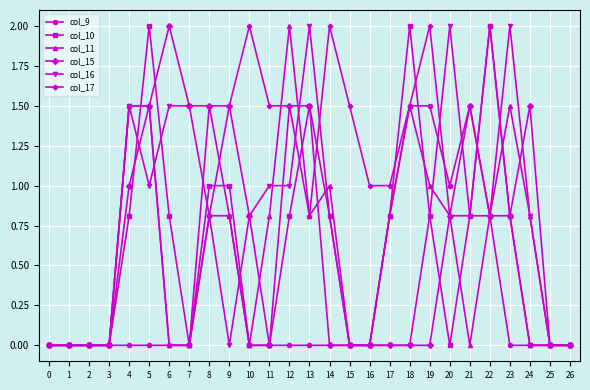

Which series has the largest total across all categories?

col_17